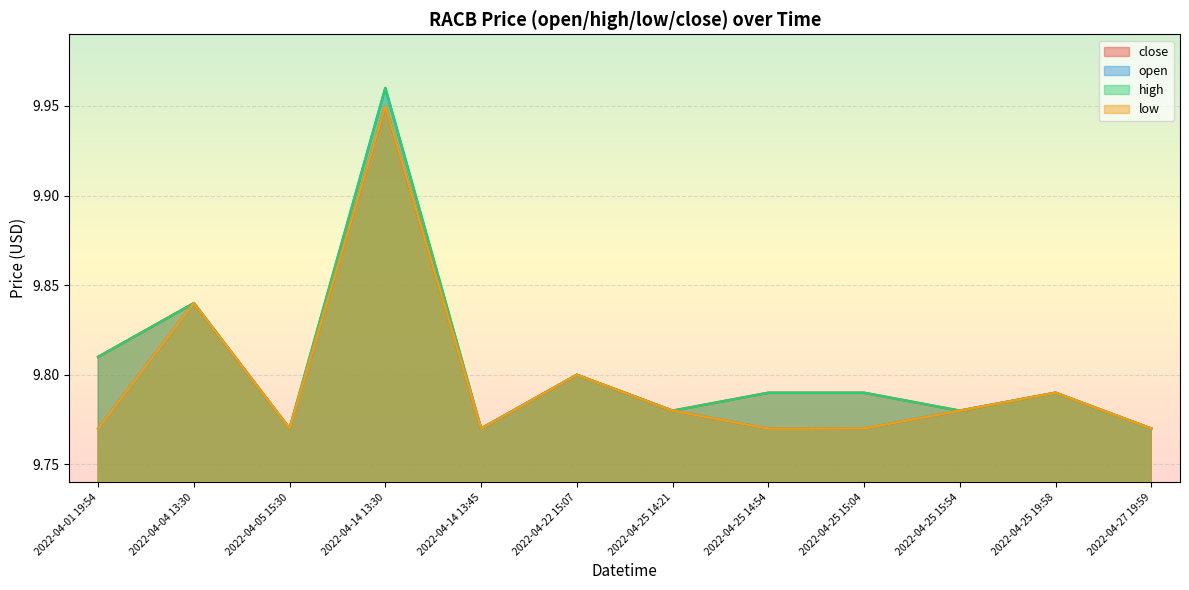

How many interior local valleys does the open series have?

3